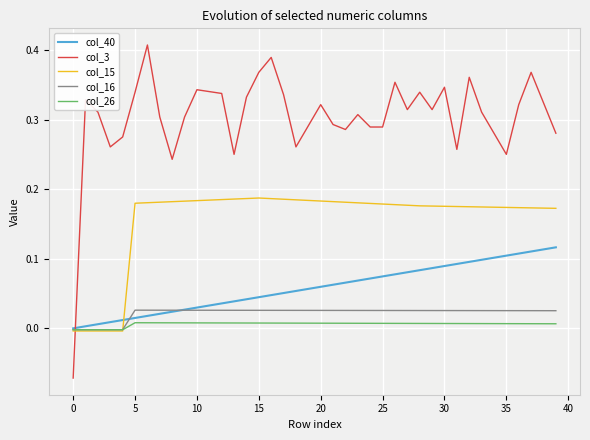

True or false: col_15 and col_3 cross at least once.

True